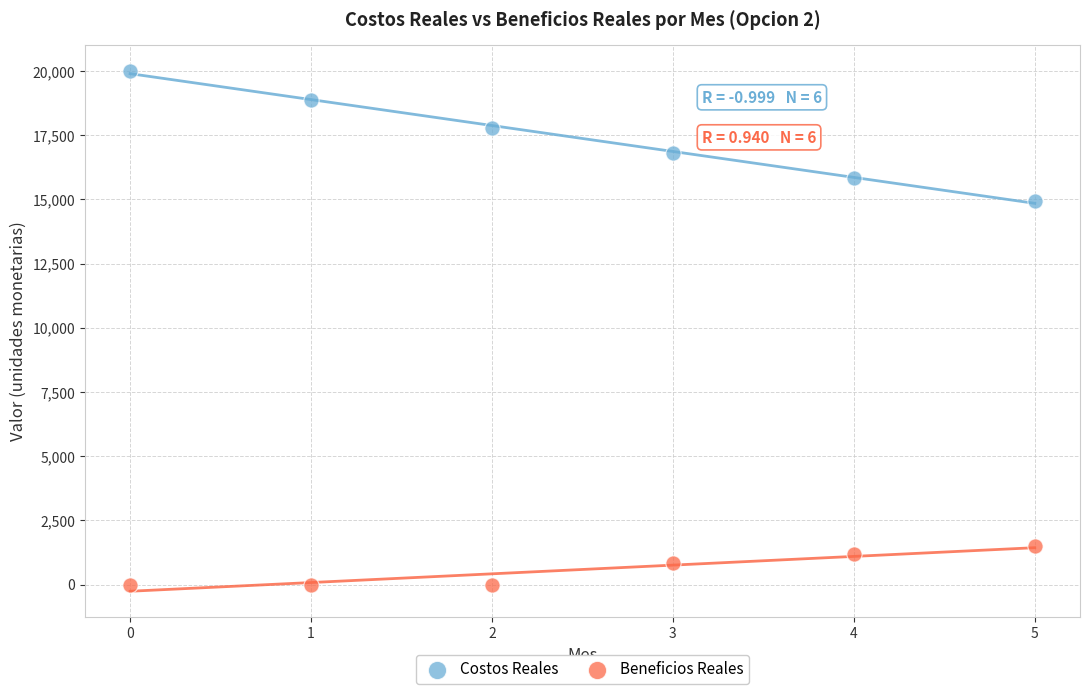

Across all series, what Y value is closest to 10000?

14945.2